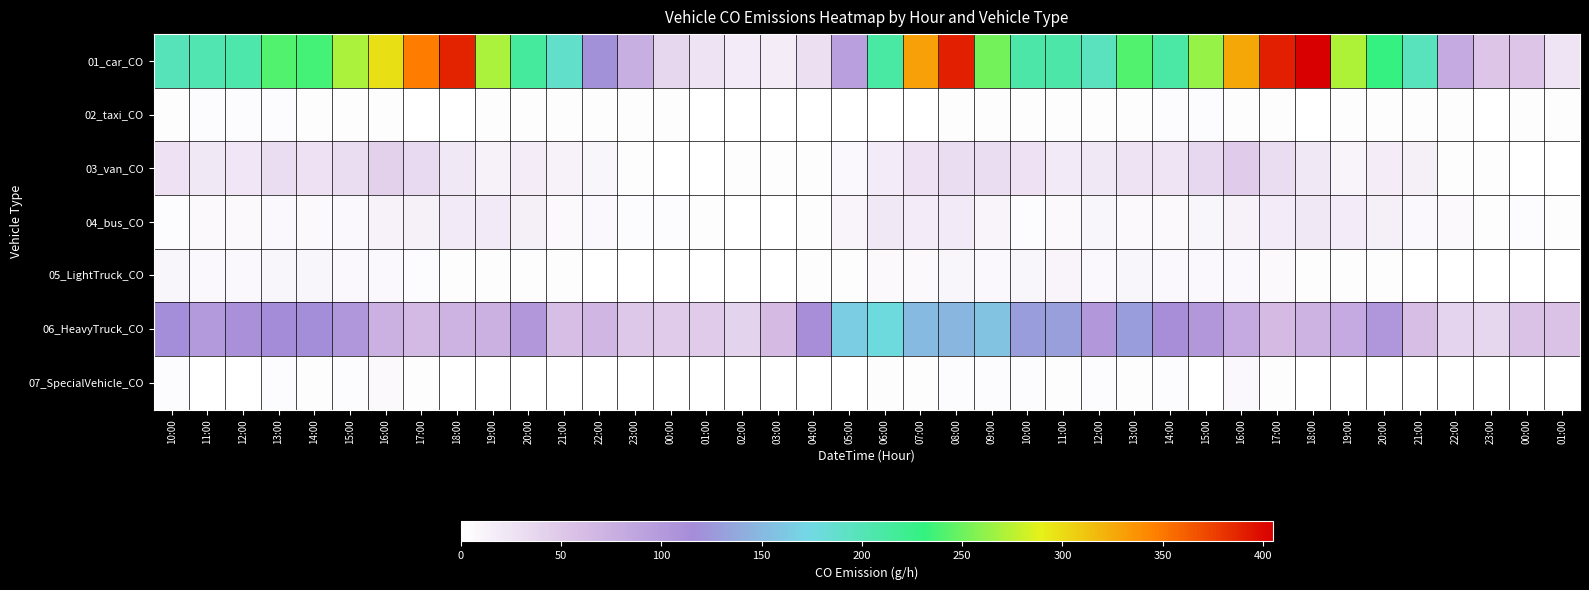

Reading right to left, what are all the values shown in this chart?

01_car_CO: 01:00=25.1	00:00=53.0	23:00=52.5	22:00=81.8	21:00=196.6	20:00=230.6	19:00=271.7	18:00=404.9	17:00=390.5	16:00=327.0	15:00=262.9	14:00=210.1	13:00=241.0	12:00=195.0	11:00=207.3	10:00=208.0	09:00=252.9	08:00=390.5	07:00=329.8	06:00=211.3	05:00=94.6	04:00=28.8	03:00=16.7	02:00=18.4	01:00=26.5	00:00=37.4	23:00=76.2	22:00=120.2	21:00=189.4	20:00=214.1	19:00=269.9	18:00=388.2	17:00=346.6	16:00=298.9	15:00=269.2	14:00=236.4	13:00=241.3	12:00=205.9	11:00=203.8	10:00=198.5
02_taxi_CO: 01:00=1.7	00:00=1.8	23:00=0.9	22:00=1.6	21:00=1.9	20:00=1.8	19:00=1.6	18:00=1.4	17:00=2.6	16:00=2.6	15:00=3.4	14:00=3.5	13:00=2.6	12:00=2.7	11:00=3.1	10:00=2.7	09:00=2.0	08:00=3.0	07:00=1.4	06:00=0.8	05:00=1.0	04:00=1.0	03:00=1.0	02:00=0.6	01:00=0.9	00:00=1.7	23:00=1.8	22:00=1.8	21:00=2.2	20:00=2.1	19:00=1.7	18:00=1.3	17:00=1.4	16:00=2.2	15:00=2.8	14:00=2.9	13:00=3.4	12:00=3.8	11:00=3.2	10:00=2.7
03_van_CO: 01:00=0.7	00:00=1.4	23:00=2.1	22:00=2.1	21:00=14.7	20:00=16.1	19:00=10.5	18:00=21.0	17:00=30.8	16:00=46.9	15:00=35.0	14:00=24.5	13:00=25.9	12:00=21.7	11:00=20.3	10:00=27.3	09:00=32.2	08:00=30.8	07:00=27.3	06:00=18.9	05:00=7.0	04:00=2.1	03:00=2.1	02:00=2.1	01:00=1.4	00:00=0.7	23:00=2.1	22:00=9.1	21:00=12.6	20:00=16.8	19:00=11.2	18:00=21.7	17:00=34.3	16:00=41.3	15:00=30.1	14:00=28.0	13:00=31.5	12:00=22.4	11:00=21.0	10:00=27.3
04_bus_CO: 01:00=2.4	00:00=3.4	23:00=2.9	22:00=5.8	21:00=6.8	20:00=15.0	19:00=17.9	18:00=21.8	17:00=17.4	16:00=11.6	15:00=8.2	14:00=5.8	13:00=6.3	12:00=8.2	11:00=5.3	10:00=4.4	09:00=10.6	08:00=20.3	07:00=18.9	06:00=20.8	05:00=9.7	04:00=1.9	03:00=1.0	02:00=0.0	01:00=1.9	00:00=3.4	23:00=4.4	22:00=7.3	21:00=4.8	20:00=14.5	19:00=19.3	18:00=19.8	17:00=13.5	16:00=11.1	15:00=6.8	14:00=6.3	13:00=7.3	12:00=5.3	11:00=5.3	10:00=3.9
05_LightTruck_CO: 01:00=1.0	00:00=1.0	23:00=0.6	22:00=1.2	21:00=1.5	20:00=2.4	19:00=3.0	18:00=2.9	17:00=4.8	16:00=7.2	15:00=6.8	14:00=7.3	13:00=8.4	12:00=7.5	11:00=10.1	10:00=9.3	09:00=7.5	08:00=8.1	07:00=6.1	06:00=5.5	05:00=2.0	04:00=1.7	03:00=1.1	02:00=1.2	01:00=1.4	00:00=1.3	23:00=0.7	22:00=1.5	21:00=1.8	20:00=1.7	19:00=2.6	18:00=2.5	17:00=3.7	16:00=7.6	15:00=7.1	14:00=8.6	13:00=8.9	12:00=6.8	11:00=7.1	10:00=8.2
06_HeavyTruck_CO: 01:00=56.9	00:00=55.5	23:00=37.9	22:00=39.3	21:00=59.6	20:00=104.2	19:00=81.2	18:00=71.7	17:00=62.3	16:00=81.2	15:00=101.5	14:00=113.7	13:00=128.6	12:00=101.5	11:00=130.0	10:00=128.6	09:00=157.0	08:00=147.6	07:00=151.6	06:00=178.7	05:00=165.2	04:00=113.7	03:00=62.3	02:00=40.6	01:00=46.0	00:00=47.4	23:00=50.1	22:00=69.0	21:00=59.6	20:00=101.5	19:00=73.1	18:00=71.7	17:00=63.6	16:00=73.1	15:00=104.2	14:00=117.8	13:00=116.4	12:00=111.0	11:00=100.2	10:00=117.8
07_SpecialVehicle_CO: 01:00=0.0	00:00=0.0	23:00=0.0	22:00=0.0	21:00=0.0	20:00=1.4	19:00=0.5	18:00=0.5	17:00=1.8	16:00=6.3	15:00=0.9	14:00=3.6	13:00=2.7	12:00=3.6	11:00=1.8	10:00=3.2	09:00=3.6	08:00=3.2	07:00=2.7	06:00=1.8	05:00=0.5	04:00=0.5	03:00=0.0	02:00=0.0	01:00=0.0	00:00=0.5	23:00=0.0	22:00=0.0	21:00=0.0	20:00=0.0	19:00=0.9	18:00=0.9	17:00=1.8	16:00=5.0	15:00=4.5	14:00=2.7	13:00=3.6	12:00=0.9	11:00=1.4	10:00=3.2